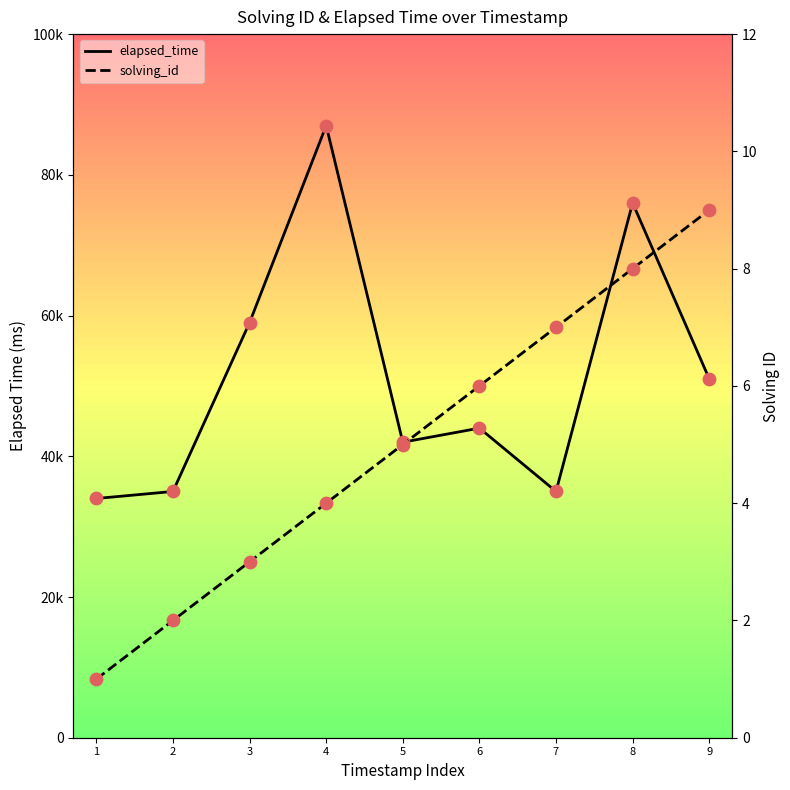

Which series has the largest Y range (max minus min)?

elapsed_time